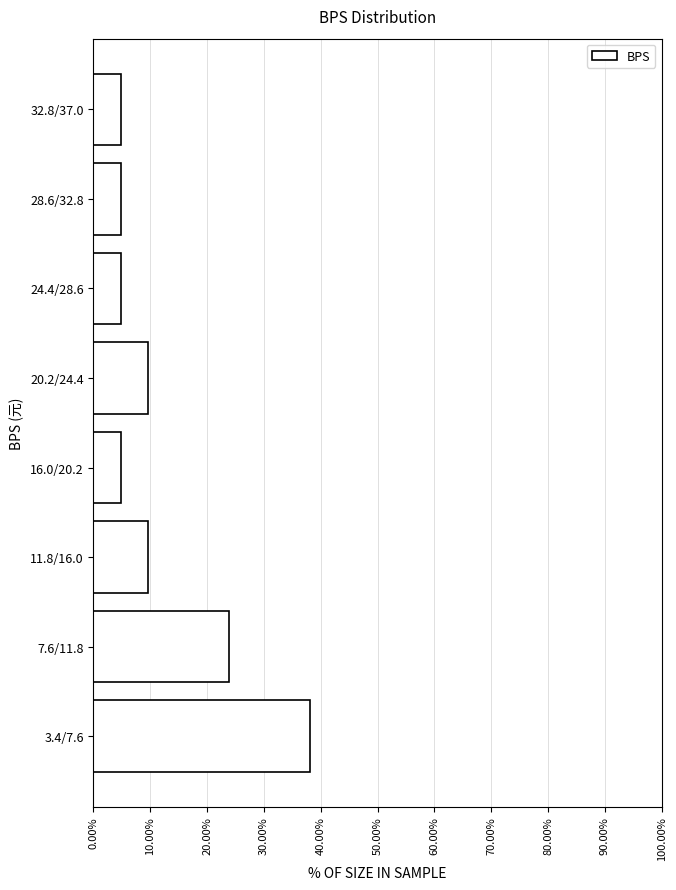

Reading bottom to top, extract all data points from this chart.

38.1	23.8	9.5	4.8	9.5	4.8	4.8	4.8